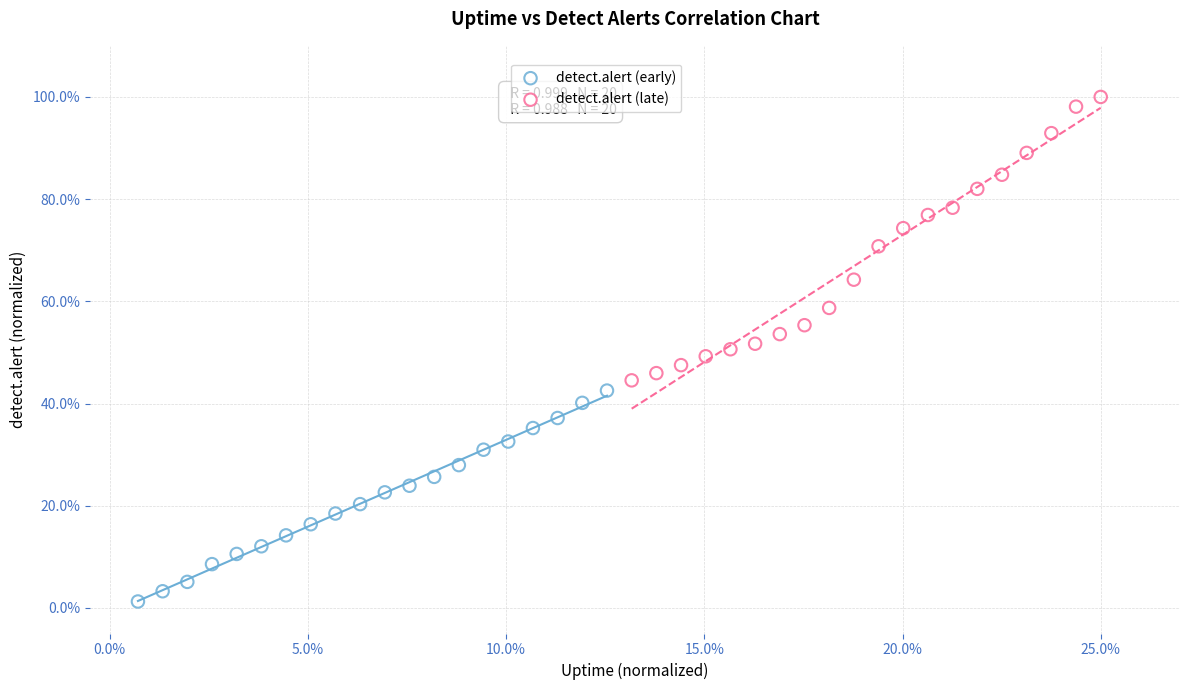

Which series reaches the minimum Y coordinate?

detect.alert (early)